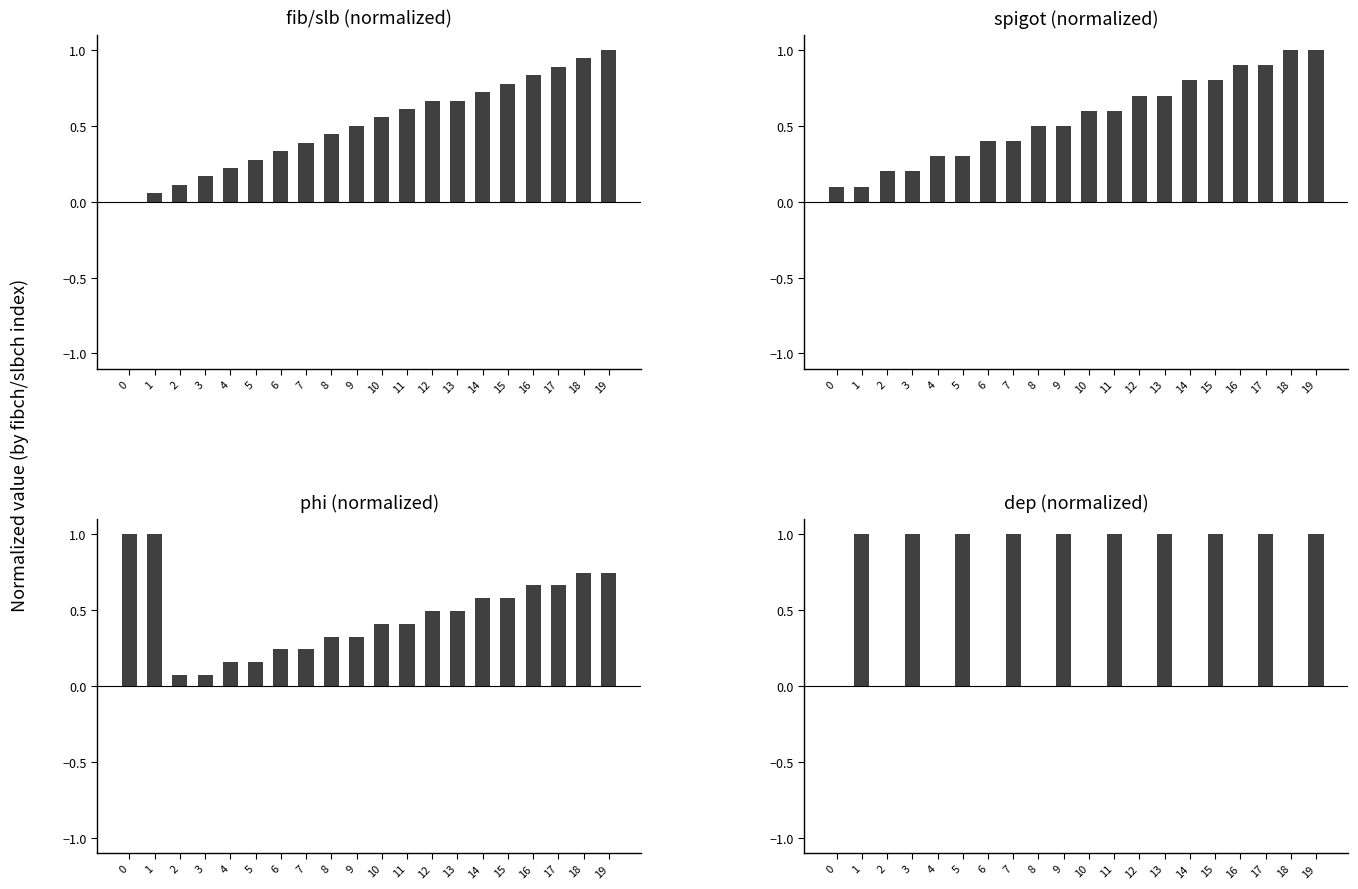

Which series has the largest total across all categories?

spigot